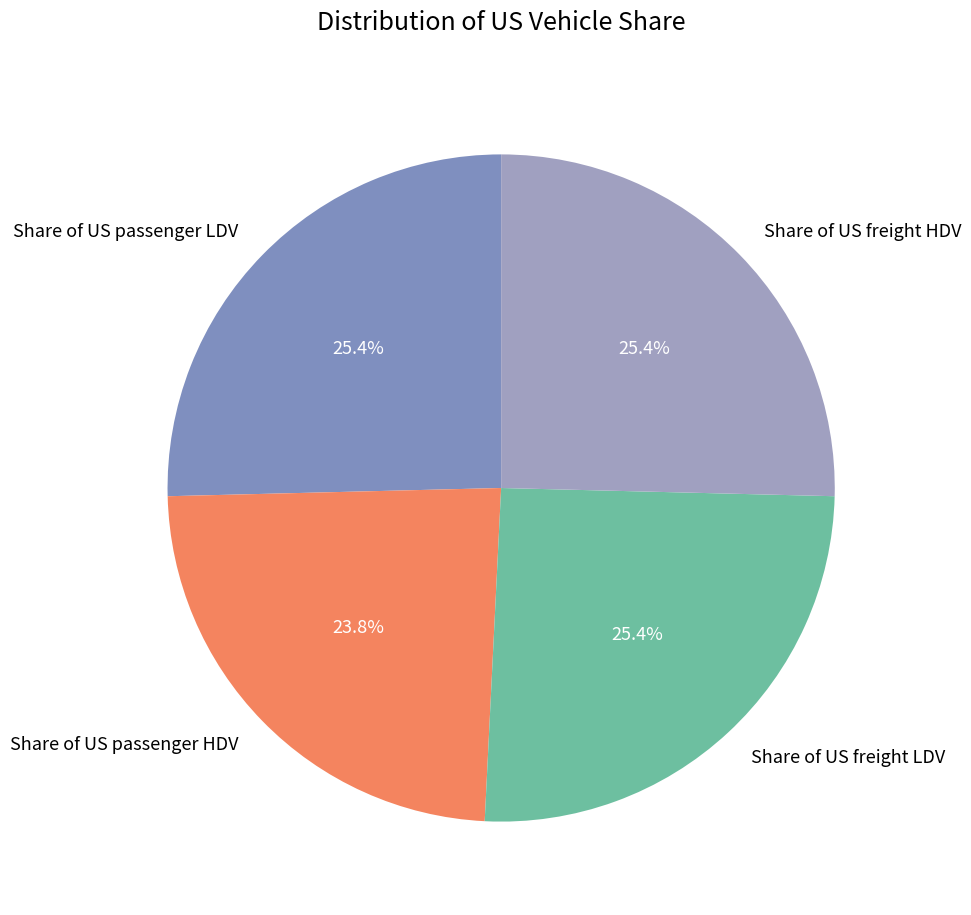

To the nearest percent, what portion does Share of US passenger HDV represent?

24%